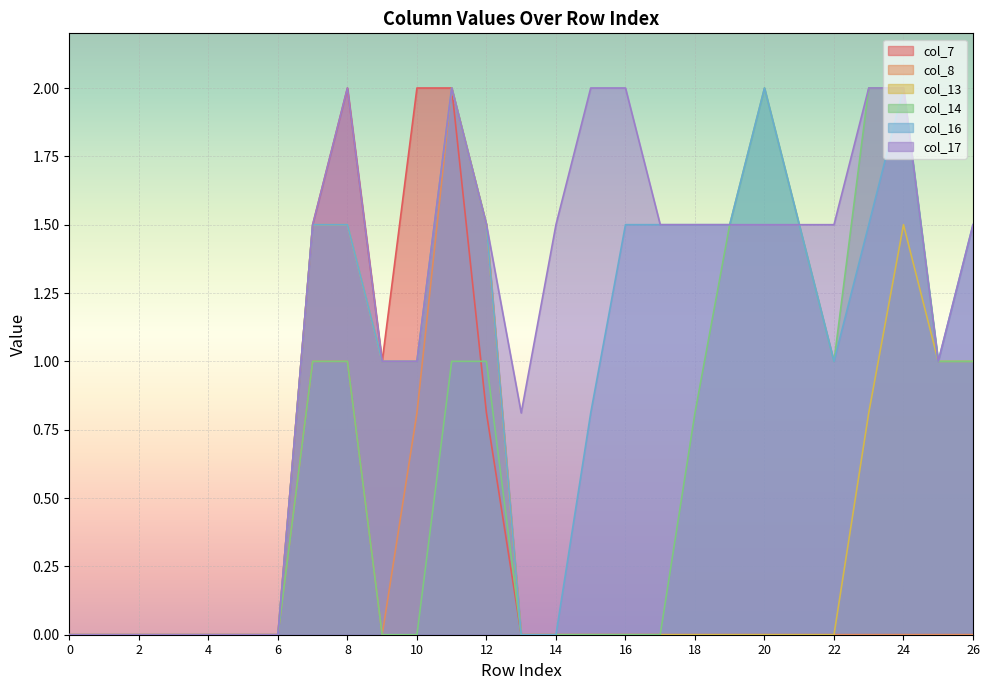

What value does the col_16 series have at 22?

1.0